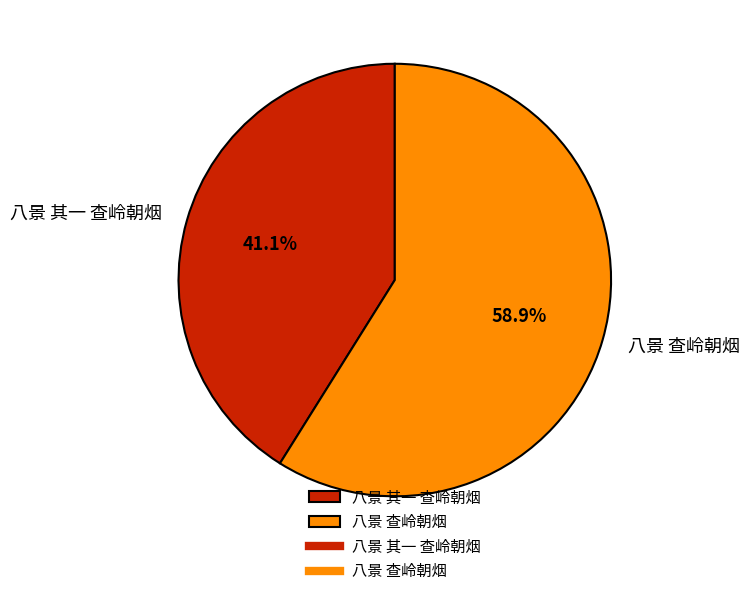

Is 八景 其一 查岭朝烟 the majority of the pie?

No